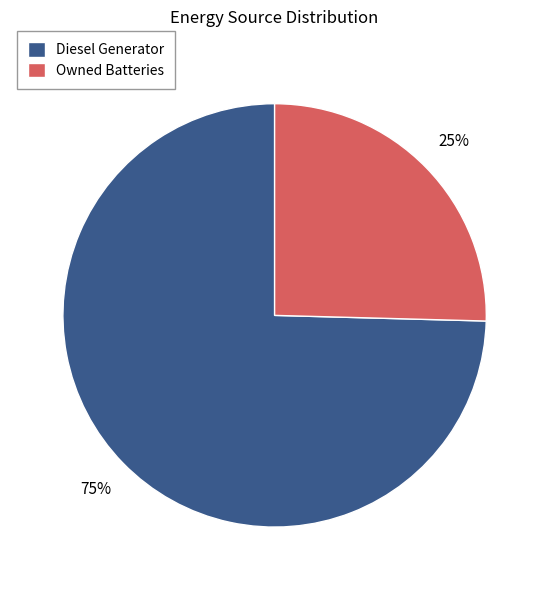

What is the majority slice?

Diesel Generator